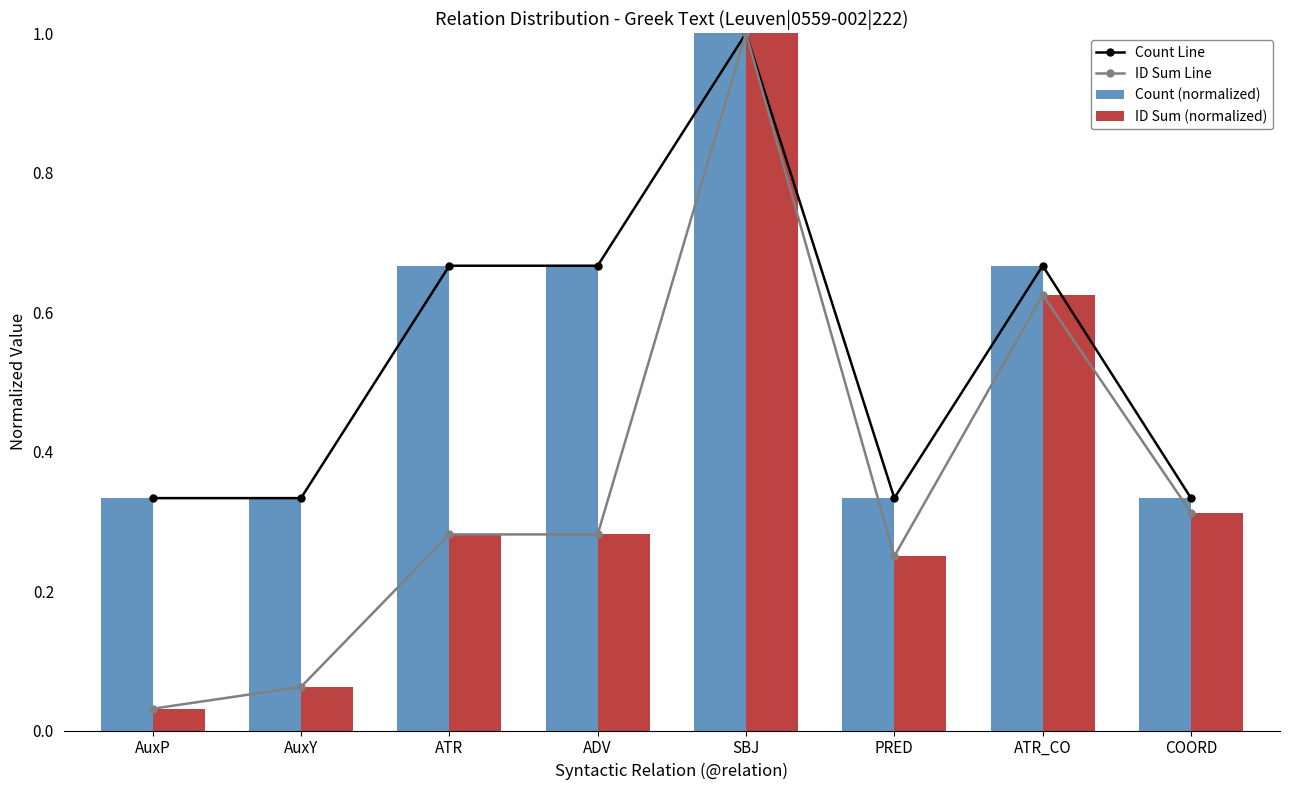

The ID Sum (normalized) series shows 0.3 at COORD. True or false?

True